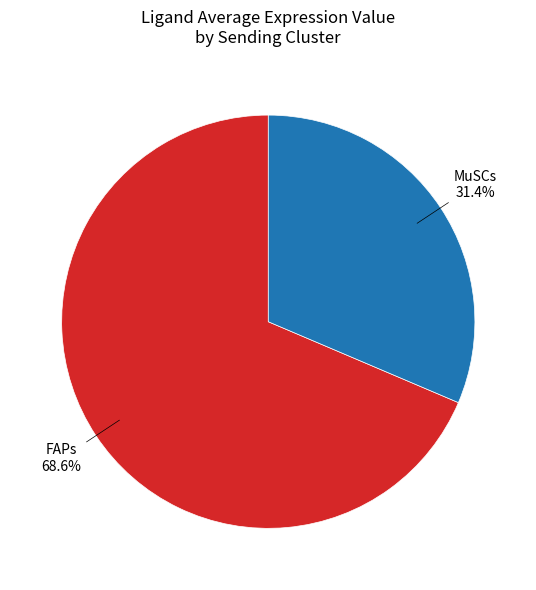

How many segments does this pie chart have?

2